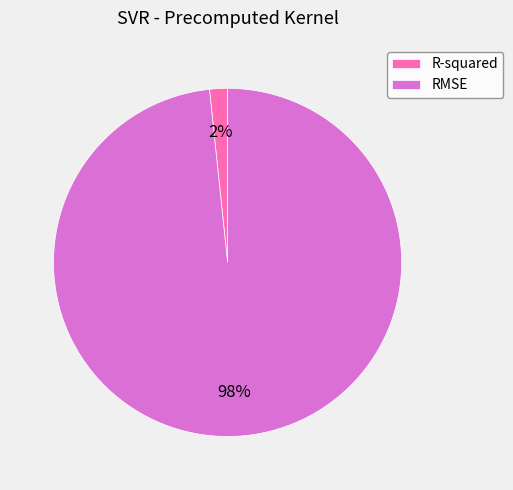

Rank the categories by value from highest to lowest.

RMSE, R-squared